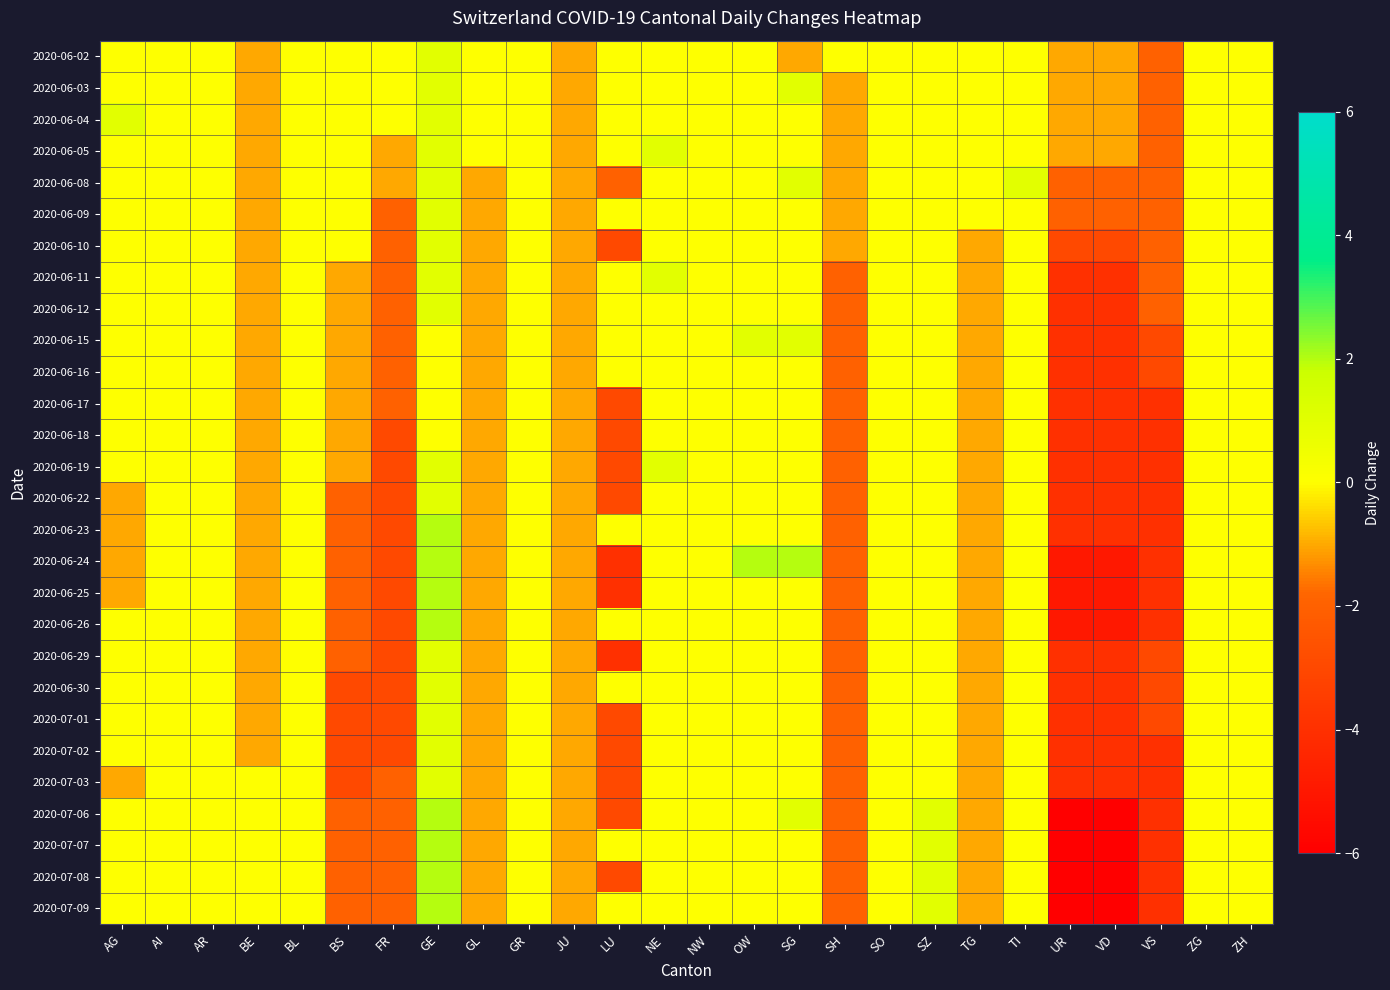

Reading left to right, what are all the values shown in this chart?

2020-06-02: AG=0	AI=0	AR=0	BE=-1	BL=0	BS=0	FR=0	GE=1	GL=0	GR=0	JU=-1	LU=0	NE=0	NW=0	OW=0	SG=-1	SH=0	SO=0	SZ=0	TG=0	TI=0	UR=-1	VD=-1	VS=-2	ZG=0	ZH=0
2020-06-03: AG=0	AI=0	AR=0	BE=-1	BL=0	BS=0	FR=0	GE=1	GL=0	GR=0	JU=-1	LU=0	NE=0	NW=0	OW=0	SG=1	SH=-1	SO=0	SZ=0	TG=0	TI=0	UR=-1	VD=-1	VS=-2	ZG=0	ZH=0
2020-06-04: AG=1	AI=0	AR=0	BE=-1	BL=0	BS=0	FR=0	GE=1	GL=0	GR=0	JU=-1	LU=0	NE=0	NW=0	OW=0	SG=0	SH=-1	SO=0	SZ=0	TG=0	TI=0	UR=-1	VD=-1	VS=-2	ZG=0	ZH=0
2020-06-05: AG=0	AI=0	AR=0	BE=-1	BL=0	BS=0	FR=-1	GE=1	GL=0	GR=0	JU=-1	LU=0	NE=1	NW=0	OW=0	SG=0	SH=-1	SO=0	SZ=0	TG=0	TI=0	UR=-1	VD=-1	VS=-2	ZG=0	ZH=0
2020-06-08: AG=0	AI=0	AR=0	BE=-1	BL=0	BS=0	FR=-1	GE=1	GL=-1	GR=0	JU=-1	LU=-2	NE=0	NW=0	OW=0	SG=1	SH=-1	SO=0	SZ=0	TG=0	TI=1	UR=-2	VD=-2	VS=-2	ZG=0	ZH=0
2020-06-09: AG=0	AI=0	AR=0	BE=-1	BL=0	BS=0	FR=-2	GE=1	GL=-1	GR=0	JU=-1	LU=0	NE=0	NW=0	OW=0	SG=0	SH=-1	SO=0	SZ=0	TG=0	TI=0	UR=-2	VD=-2	VS=-2	ZG=0	ZH=0
2020-06-10: AG=0	AI=0	AR=0	BE=-1	BL=0	BS=0	FR=-2	GE=1	GL=-1	GR=0	JU=-1	LU=-3	NE=0	NW=0	OW=0	SG=0	SH=-1	SO=0	SZ=0	TG=-1	TI=0	UR=-3	VD=-3	VS=-2	ZG=0	ZH=0
2020-06-11: AG=0	AI=0	AR=0	BE=-1	BL=0	BS=-1	FR=-2	GE=1	GL=-1	GR=0	JU=-1	LU=0	NE=1	NW=0	OW=0	SG=0	SH=-2	SO=0	SZ=0	TG=-1	TI=0	UR=-4	VD=-4	VS=-2	ZG=0	ZH=0
2020-06-12: AG=0	AI=0	AR=0	BE=-1	BL=0	BS=-1	FR=-2	GE=1	GL=-1	GR=0	JU=-1	LU=0	NE=0	NW=0	OW=0	SG=0	SH=-2	SO=0	SZ=0	TG=-1	TI=0	UR=-4	VD=-4	VS=-2	ZG=0	ZH=0
2020-06-15: AG=0	AI=0	AR=0	BE=-1	BL=0	BS=-1	FR=-2	GE=0	GL=-1	GR=0	JU=-1	LU=0	NE=0	NW=0	OW=1	SG=1	SH=-2	SO=0	SZ=0	TG=-1	TI=0	UR=-4	VD=-4	VS=-3	ZG=0	ZH=0
2020-06-16: AG=0	AI=0	AR=0	BE=-1	BL=0	BS=-1	FR=-2	GE=0	GL=-1	GR=0	JU=-1	LU=0	NE=0	NW=0	OW=0	SG=0	SH=-2	SO=0	SZ=0	TG=-1	TI=0	UR=-4	VD=-4	VS=-3	ZG=0	ZH=0
2020-06-17: AG=0	AI=0	AR=0	BE=-1	BL=0	BS=-1	FR=-2	GE=0	GL=-1	GR=0	JU=-1	LU=-3	NE=0	NW=0	OW=0	SG=0	SH=-2	SO=0	SZ=0	TG=-1	TI=0	UR=-4	VD=-4	VS=-4	ZG=0	ZH=0
2020-06-18: AG=0	AI=0	AR=0	BE=-1	BL=0	BS=-1	FR=-3	GE=0	GL=-1	GR=0	JU=-1	LU=-3	NE=0	NW=0	OW=0	SG=0	SH=-2	SO=0	SZ=0	TG=-1	TI=0	UR=-4	VD=-4	VS=-4	ZG=0	ZH=0
2020-06-19: AG=0	AI=0	AR=0	BE=-1	BL=0	BS=-1	FR=-3	GE=1	GL=-1	GR=0	JU=-1	LU=-3	NE=1	NW=0	OW=0	SG=0	SH=-2	SO=0	SZ=0	TG=-1	TI=0	UR=-4	VD=-4	VS=-4	ZG=0	ZH=0
2020-06-22: AG=-1	AI=0	AR=0	BE=-1	BL=0	BS=-2	FR=-3	GE=1	GL=-1	GR=0	JU=-1	LU=-3	NE=0	NW=0	OW=0	SG=0	SH=-2	SO=0	SZ=0	TG=-1	TI=0	UR=-4	VD=-4	VS=-4	ZG=0	ZH=0
2020-06-23: AG=-1	AI=0	AR=0	BE=-1	BL=0	BS=-2	FR=-3	GE=2	GL=-1	GR=0	JU=-1	LU=0	NE=0	NW=0	OW=0	SG=0	SH=-2	SO=0	SZ=0	TG=-1	TI=0	UR=-4	VD=-4	VS=-4	ZG=0	ZH=0
2020-06-24: AG=-1	AI=0	AR=0	BE=-1	BL=0	BS=-2	FR=-3	GE=2	GL=-1	GR=0	JU=-1	LU=-4	NE=0	NW=0	OW=2	SG=2	SH=-2	SO=0	SZ=0	TG=-1	TI=0	UR=-5	VD=-5	VS=-4	ZG=0	ZH=0
2020-06-25: AG=-1	AI=0	AR=0	BE=-1	BL=0	BS=-2	FR=-3	GE=2	GL=-1	GR=0	JU=-1	LU=-4	NE=0	NW=0	OW=0	SG=0	SH=-2	SO=0	SZ=0	TG=-1	TI=0	UR=-5	VD=-5	VS=-4	ZG=0	ZH=0
2020-06-26: AG=0	AI=0	AR=0	BE=-1	BL=0	BS=-2	FR=-3	GE=2	GL=-1	GR=0	JU=-1	LU=0	NE=0	NW=0	OW=0	SG=0	SH=-2	SO=0	SZ=0	TG=-1	TI=0	UR=-5	VD=-5	VS=-4	ZG=0	ZH=0
2020-06-29: AG=0	AI=0	AR=0	BE=-1	BL=0	BS=-2	FR=-3	GE=1	GL=-1	GR=0	JU=-1	LU=-4	NE=0	NW=0	OW=0	SG=0	SH=-2	SO=0	SZ=0	TG=-1	TI=0	UR=-4	VD=-4	VS=-3	ZG=0	ZH=0
2020-06-30: AG=0	AI=0	AR=0	BE=-1	BL=0	BS=-3	FR=-3	GE=1	GL=-1	GR=0	JU=-1	LU=0	NE=0	NW=0	OW=0	SG=0	SH=-2	SO=0	SZ=0	TG=-1	TI=0	UR=-4	VD=-4	VS=-3	ZG=0	ZH=0
2020-07-01: AG=0	AI=0	AR=0	BE=-1	BL=0	BS=-3	FR=-3	GE=1	GL=-1	GR=0	JU=-1	LU=-3	NE=0	NW=0	OW=0	SG=0	SH=-2	SO=0	SZ=0	TG=-1	TI=0	UR=-4	VD=-4	VS=-3	ZG=0	ZH=0
2020-07-02: AG=0	AI=0	AR=0	BE=-1	BL=0	BS=-3	FR=-3	GE=1	GL=-1	GR=0	JU=-1	LU=-3	NE=0	NW=0	OW=0	SG=0	SH=-2	SO=0	SZ=0	TG=-1	TI=0	UR=-4	VD=-4	VS=-4	ZG=0	ZH=0
2020-07-03: AG=-1	AI=0	AR=0	BE=0	BL=0	BS=-3	FR=-2	GE=1	GL=-1	GR=0	JU=-1	LU=-3	NE=0	NW=0	OW=0	SG=0	SH=-2	SO=0	SZ=0	TG=-1	TI=0	UR=-4	VD=-4	VS=-4	ZG=0	ZH=0
2020-07-06: AG=0	AI=0	AR=0	BE=0	BL=0	BS=-2	FR=-2	GE=2	GL=-1	GR=0	JU=-1	LU=-3	NE=0	NW=0	OW=0	SG=1	SH=-2	SO=0	SZ=1	TG=-1	TI=0	UR=-6	VD=-6	VS=-4	ZG=0	ZH=0
2020-07-07: AG=0	AI=0	AR=0	BE=0	BL=0	BS=-2	FR=-2	GE=2	GL=-1	GR=0	JU=-1	LU=0	NE=0	NW=0	OW=0	SG=0	SH=-2	SO=0	SZ=1	TG=-1	TI=0	UR=-6	VD=-6	VS=-4	ZG=0	ZH=0
2020-07-08: AG=0	AI=0	AR=0	BE=0	BL=0	BS=-2	FR=-2	GE=2	GL=-1	GR=0	JU=-1	LU=-3	NE=0	NW=0	OW=0	SG=0	SH=-2	SO=0	SZ=1	TG=-1	TI=0	UR=-6	VD=-6	VS=-4	ZG=0	ZH=0
2020-07-09: AG=0	AI=0	AR=0	BE=0	BL=0	BS=-2	FR=-2	GE=2	GL=-1	GR=0	JU=-1	LU=0	NE=0	NW=0	OW=0	SG=0	SH=-2	SO=0	SZ=1	TG=-1	TI=0	UR=-6	VD=-6	VS=-4	ZG=0	ZH=0